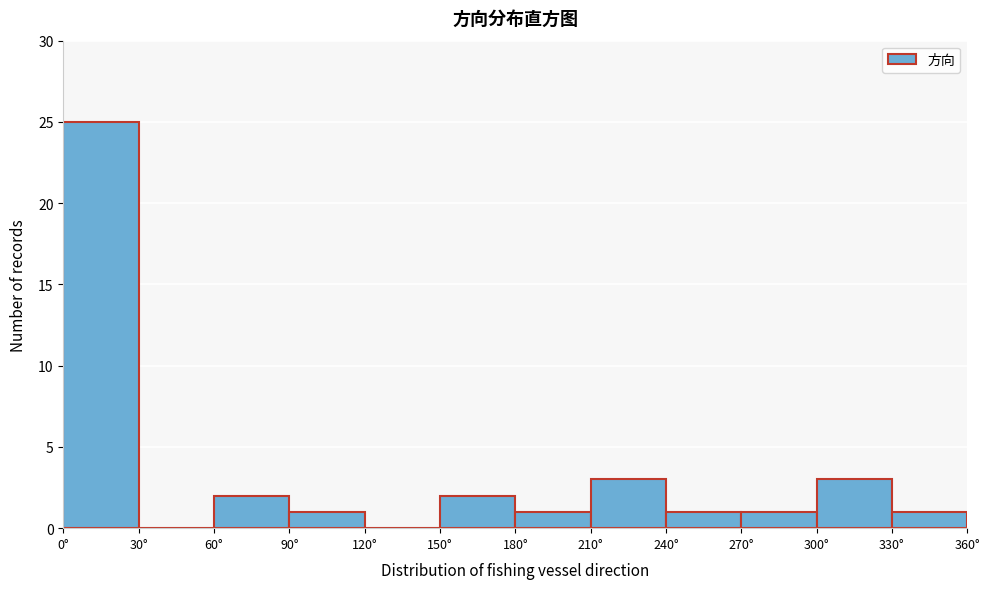

Reading left to right, transcribe this chart: for each bar, give the range it covers on the x-axis and its height. The values are not printed on the chart, so give them approximately, as read against the axis.

0 to 30: 25
30 to 60: 0
60 to 90: 2
90 to 120: 1
120 to 150: 0
150 to 180: 2
180 to 210: 1
210 to 240: 3
240 to 270: 1
270 to 300: 1
300 to 330: 3
330 to 360: 1